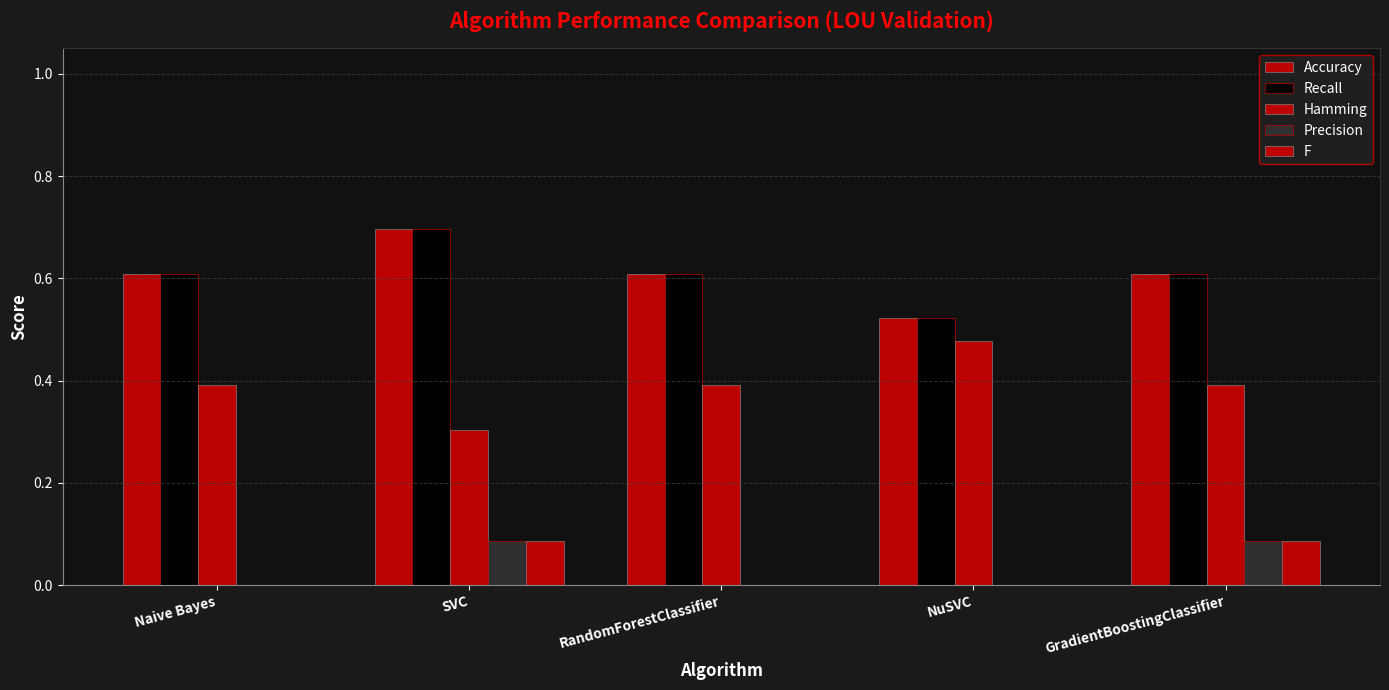

How many groups of bars are there?

5